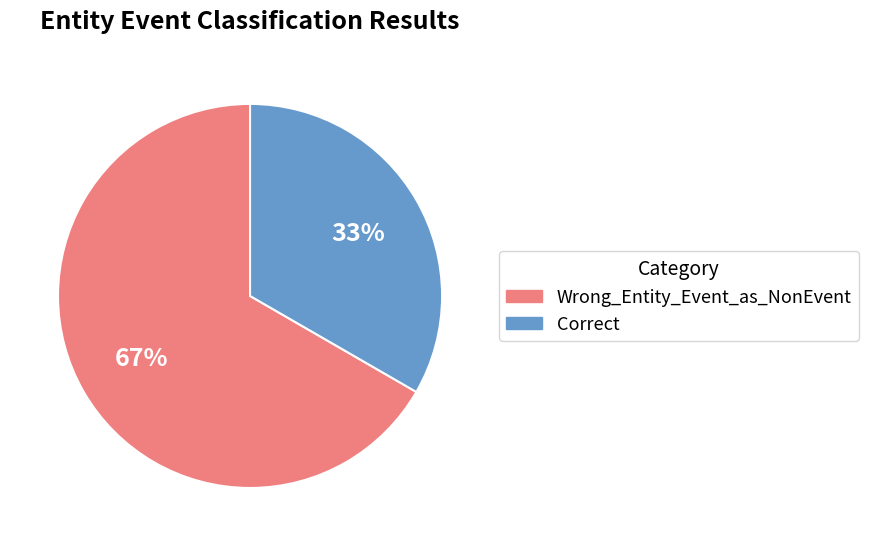

The Wrong_Entity_Event_as_NonEvent slice represents 79% of the pie. True or false?

False